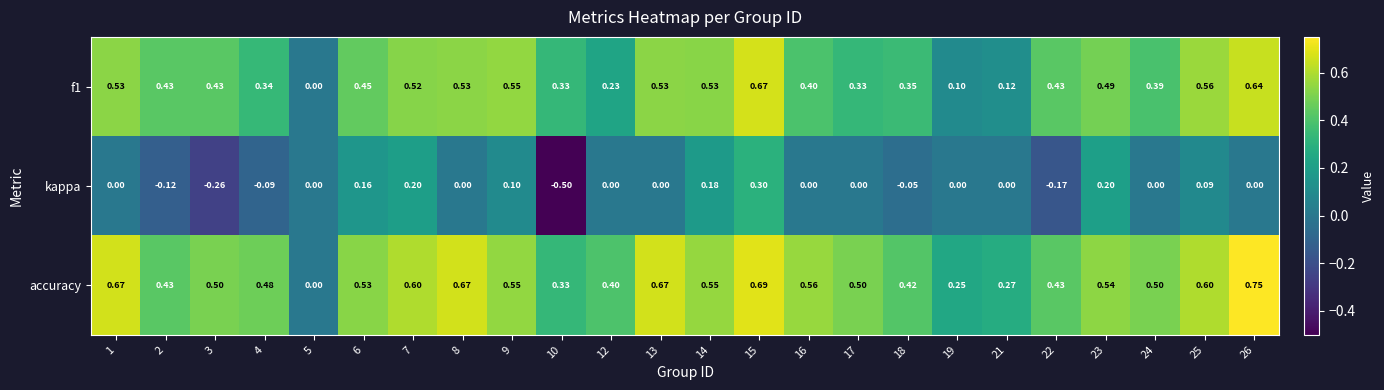

Which series has the widest spread of values?

kappa